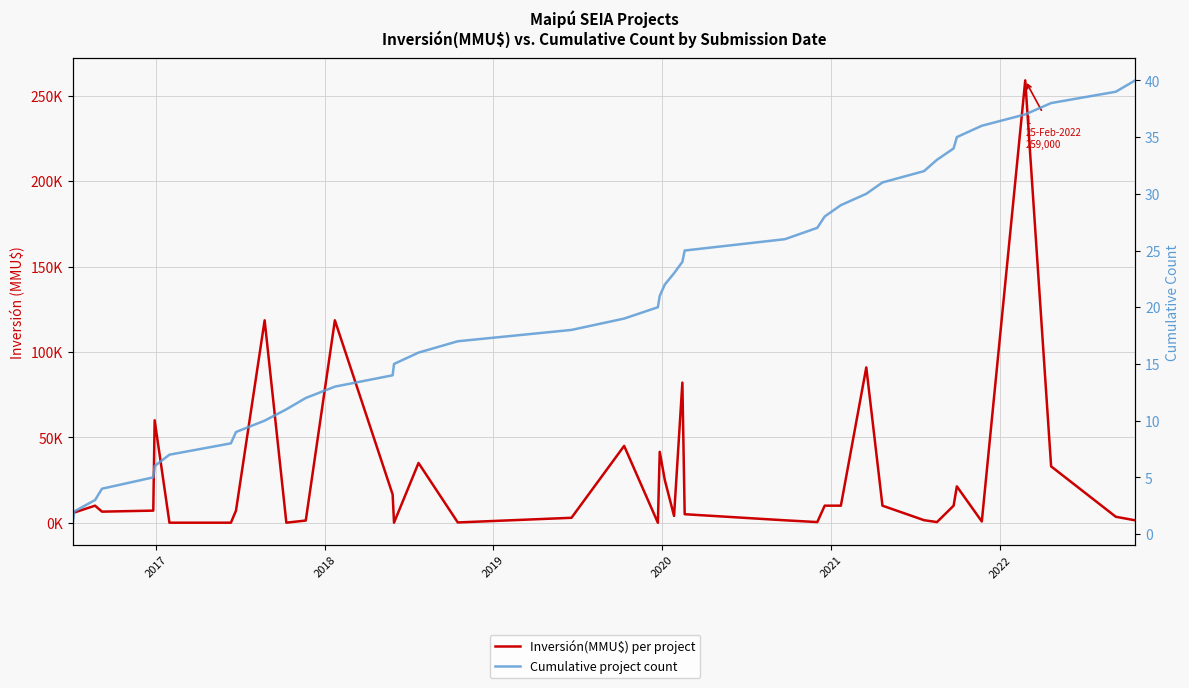

Count the number of data series in this chart.

2